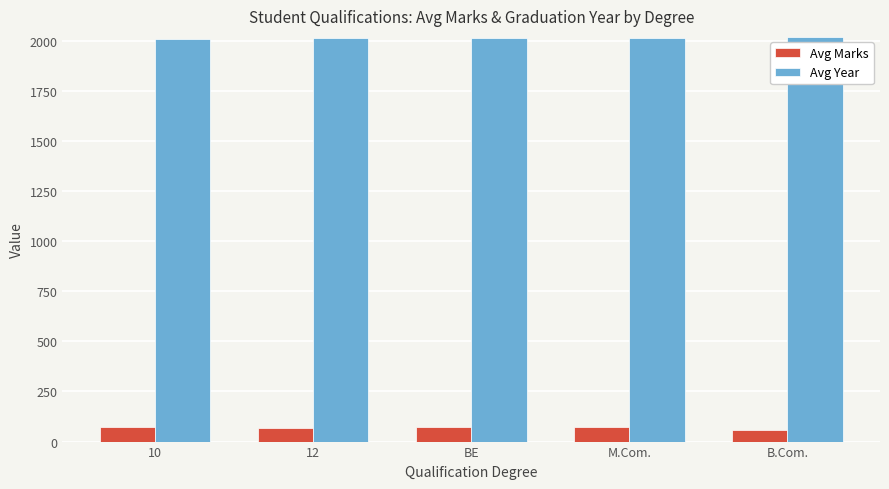

Does the chart contain stacked bars?

No